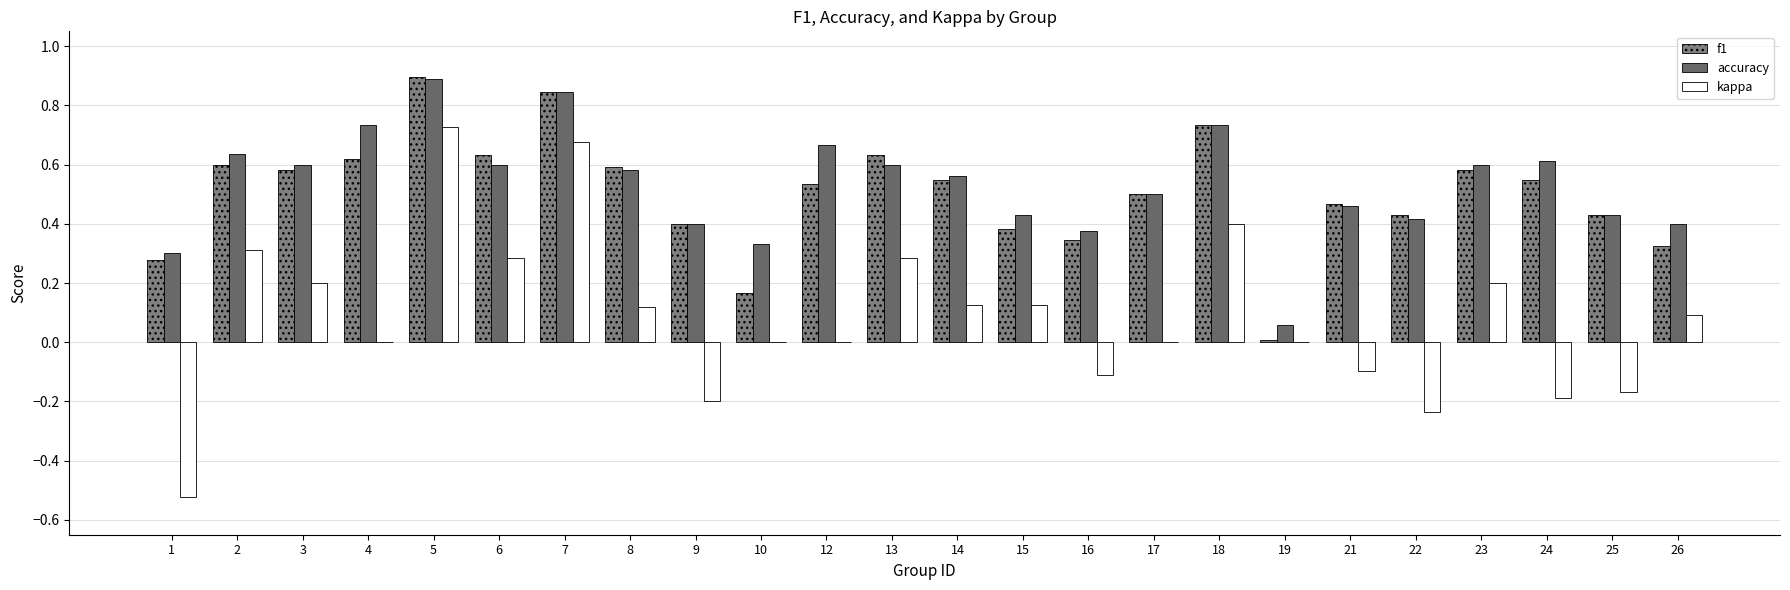

Which series has the widest spread of values?

kappa